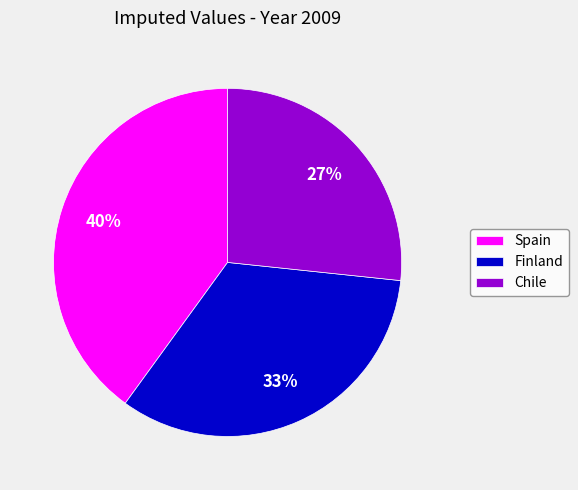

Rank the categories by value from highest to lowest.

Spain, Finland, Chile